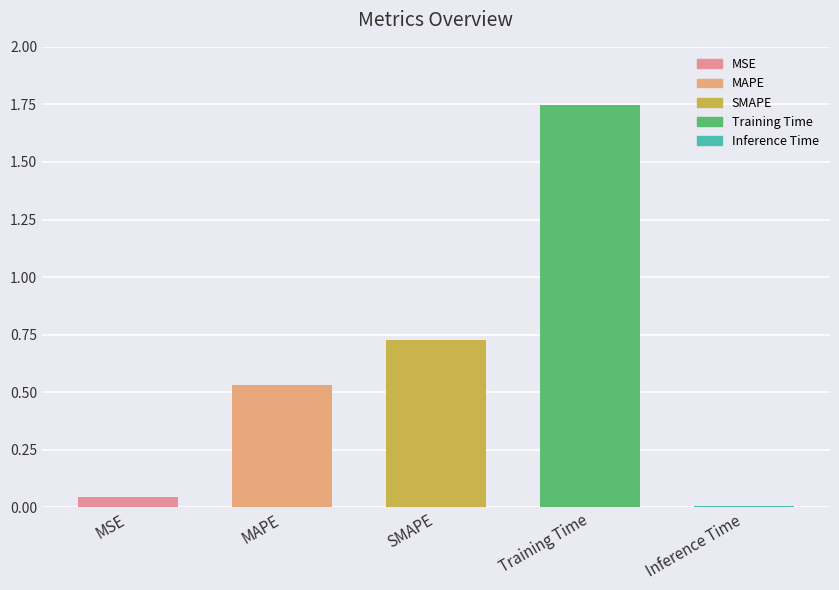

What is the change in value from MSE to SMAPE?

+0.7